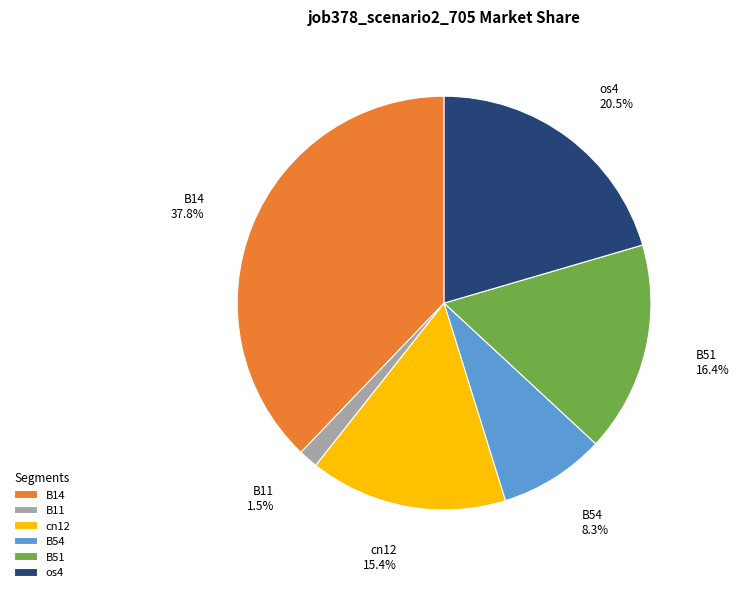

To the nearest percent, what is the average slice percentage?

17%